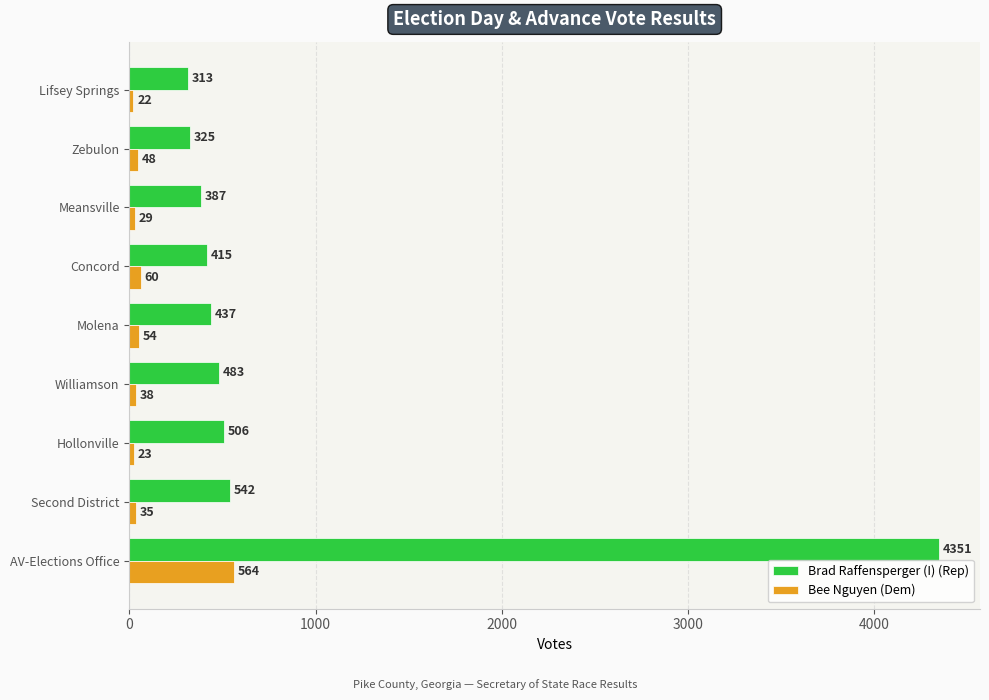

Is it true that Bee Nguyen (Dem) equals 35 at Second District?

True